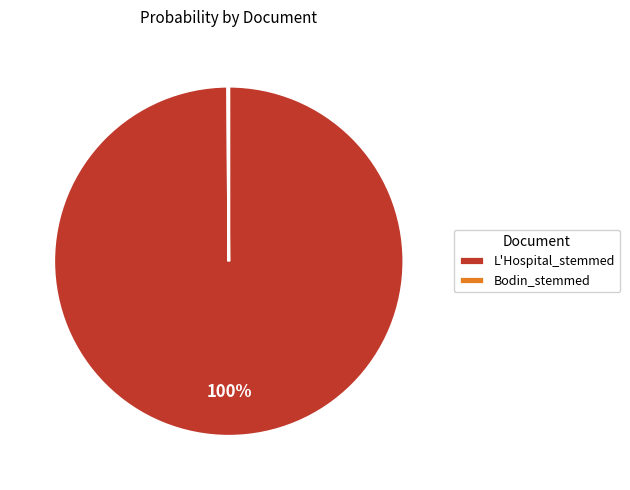

Is it true that L'Hospital_stemmed is 100% of the pie?

True